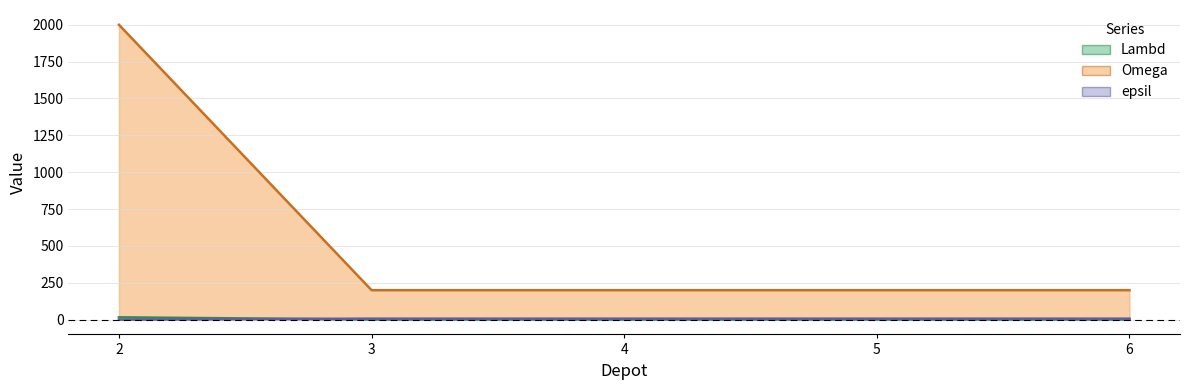

True or false: Omega and epsil intersect in this chart.

False